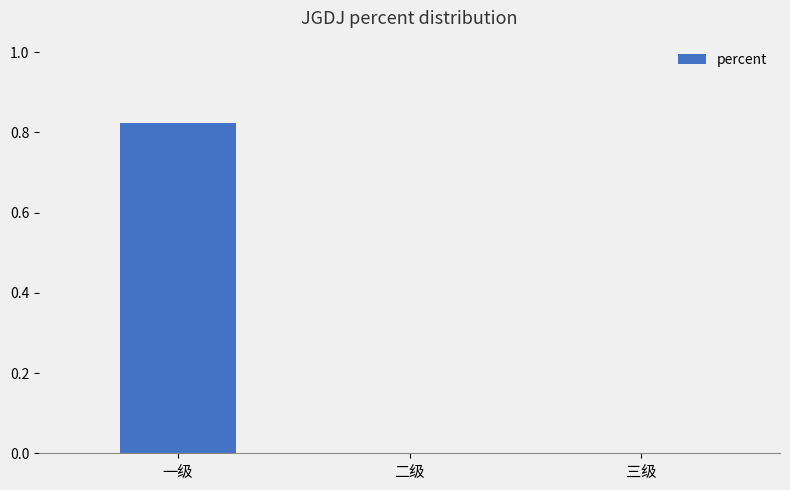

True or false: the data shows 0.0 at 三级.

True